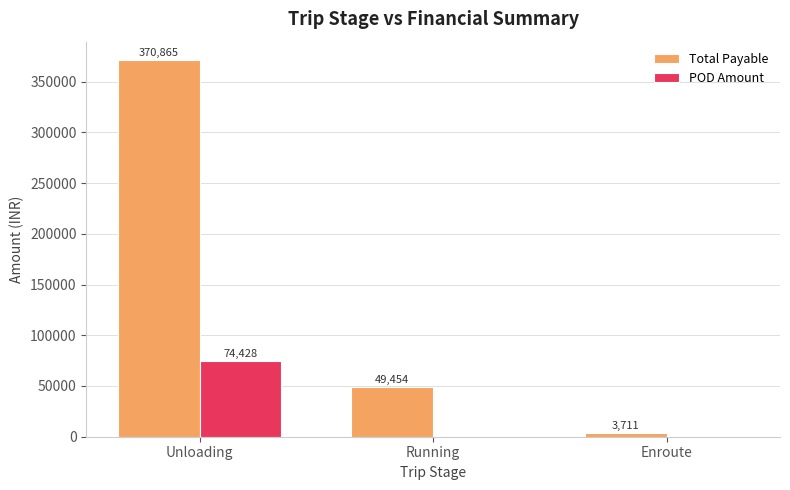

Is the value of POD Amount at Unloading greater than the value of Total Payable at Enroute?

Yes